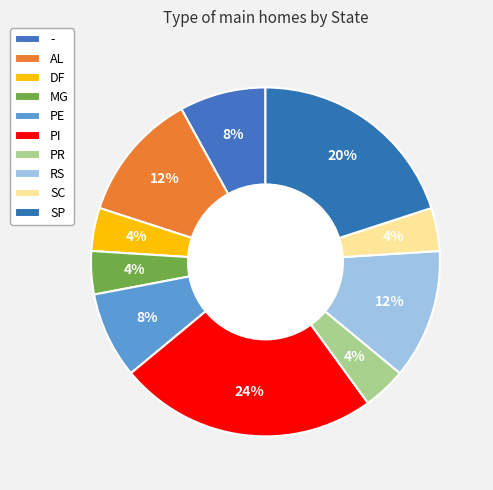

Is it true that AL is 12% of the pie?

True